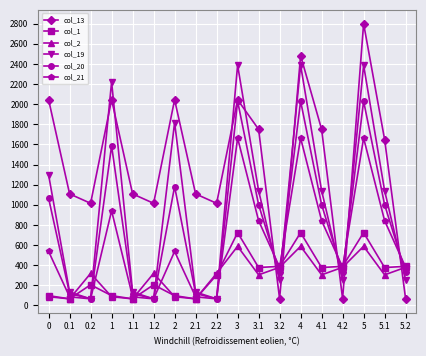

What is the difference between the maximum and minimum values in the col_2 series?

522.2